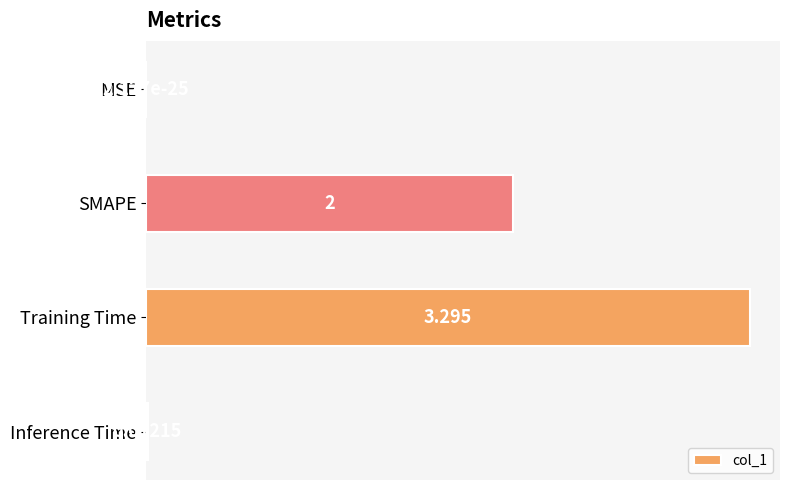

How many distinct data groups are displayed?

1